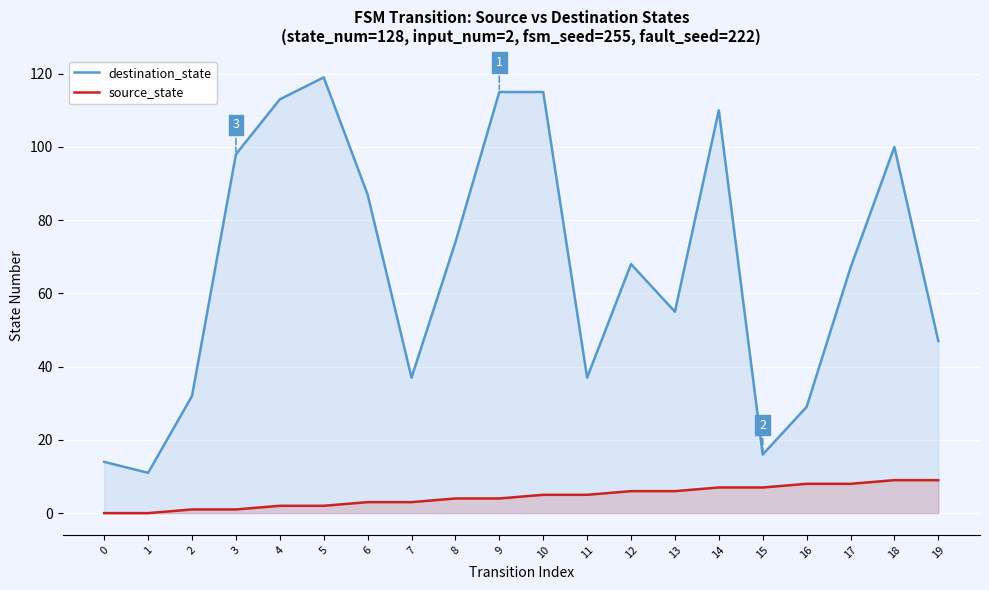

What is the difference between the highest and lowest values at 2?

31